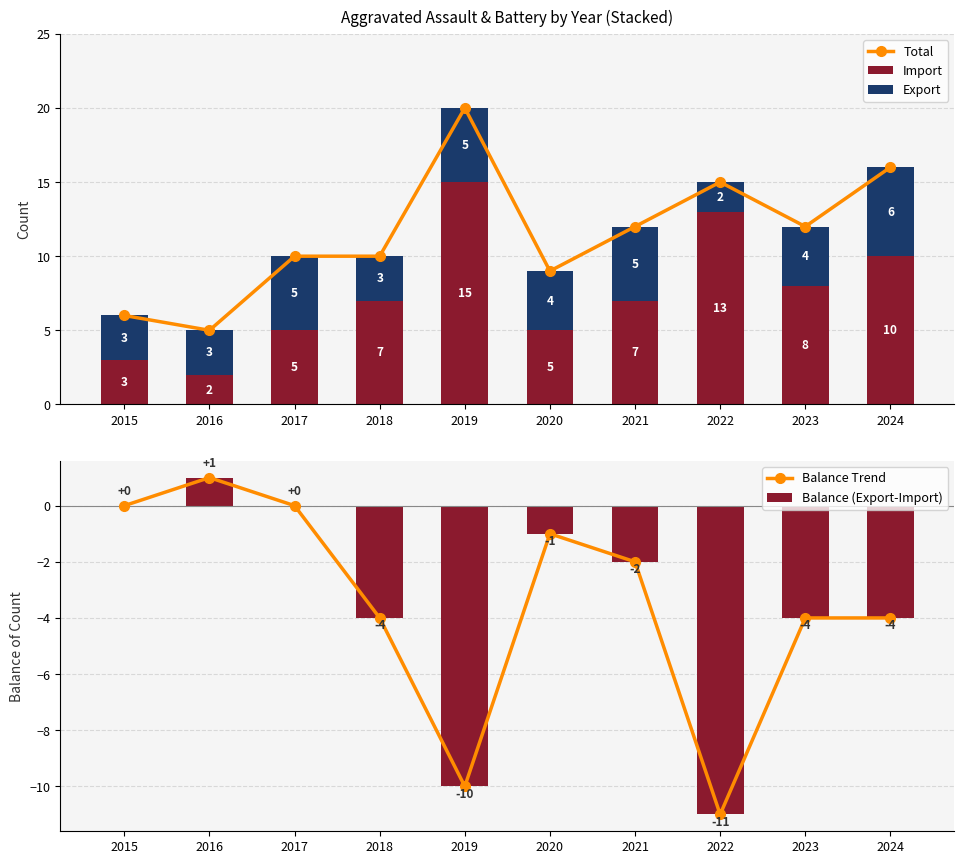

Is the value of Import at 2020 greater than the value of Total at 2021?

No